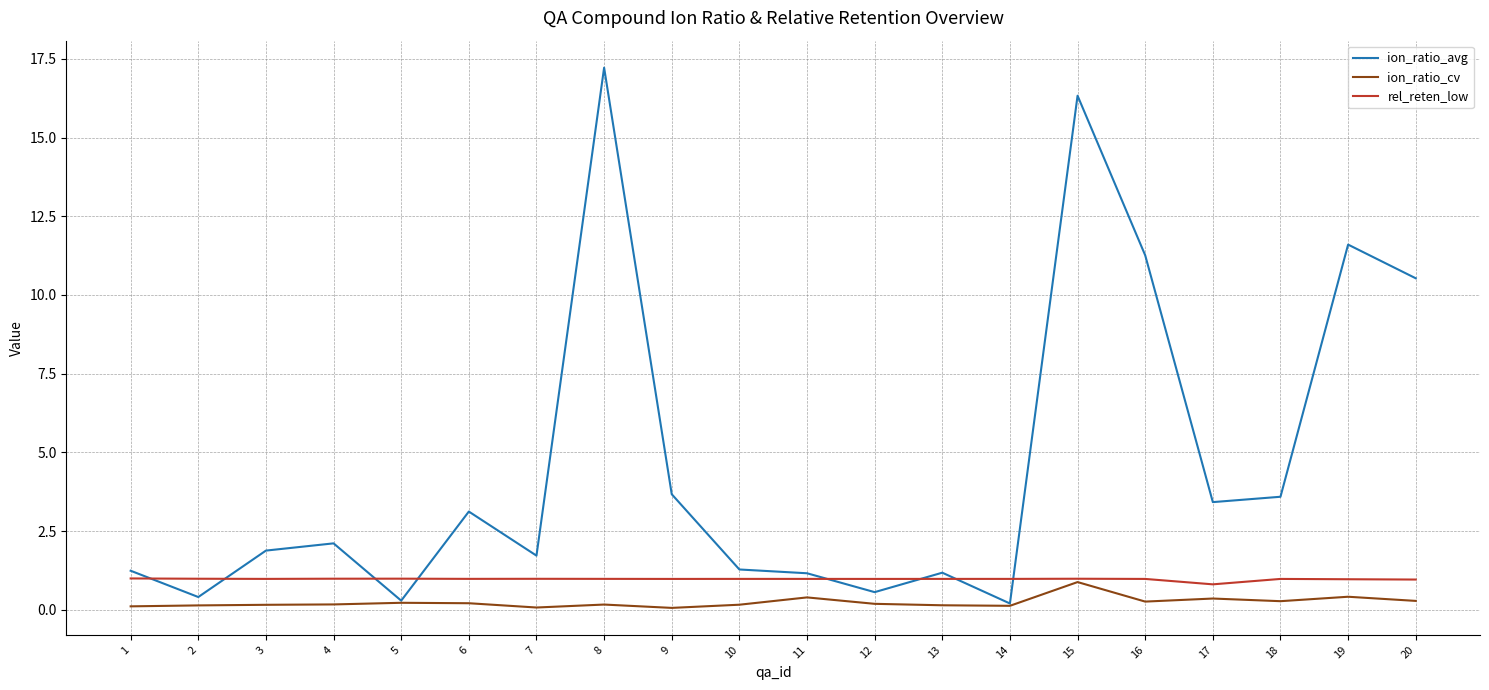

Which series has the largest range (max minus min)?

ion_ratio_avg